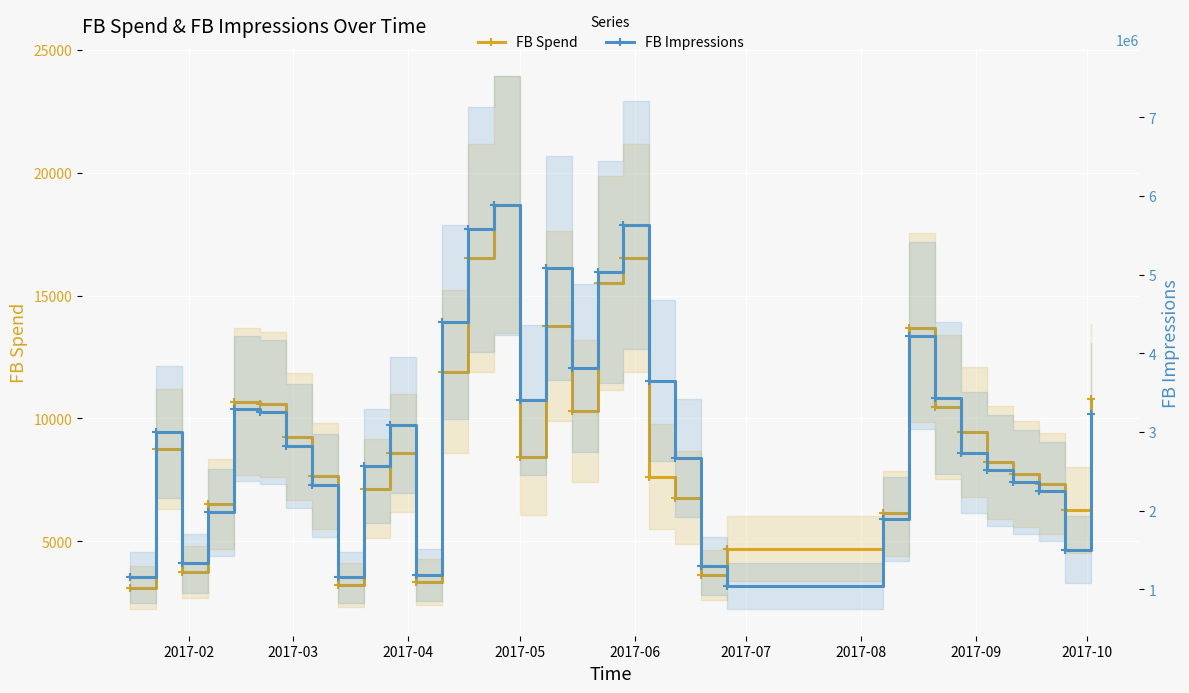

How many values in the FB Impressions series are below 2821837?

16